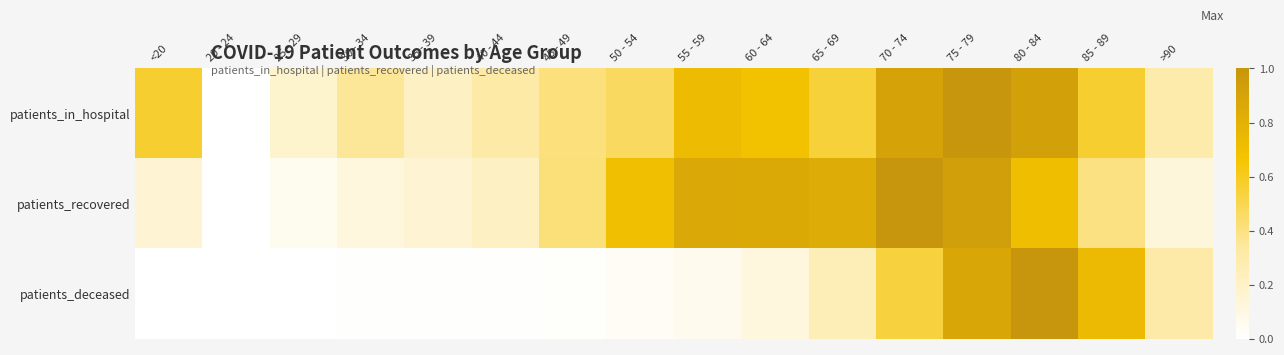

Which series has the largest total across all categories?

patients_in_hospital